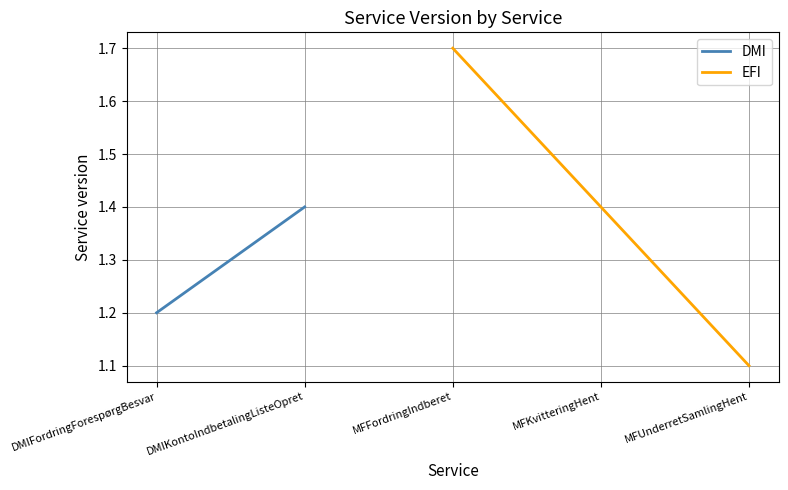

How many EFI values are between 1 and 2?

3